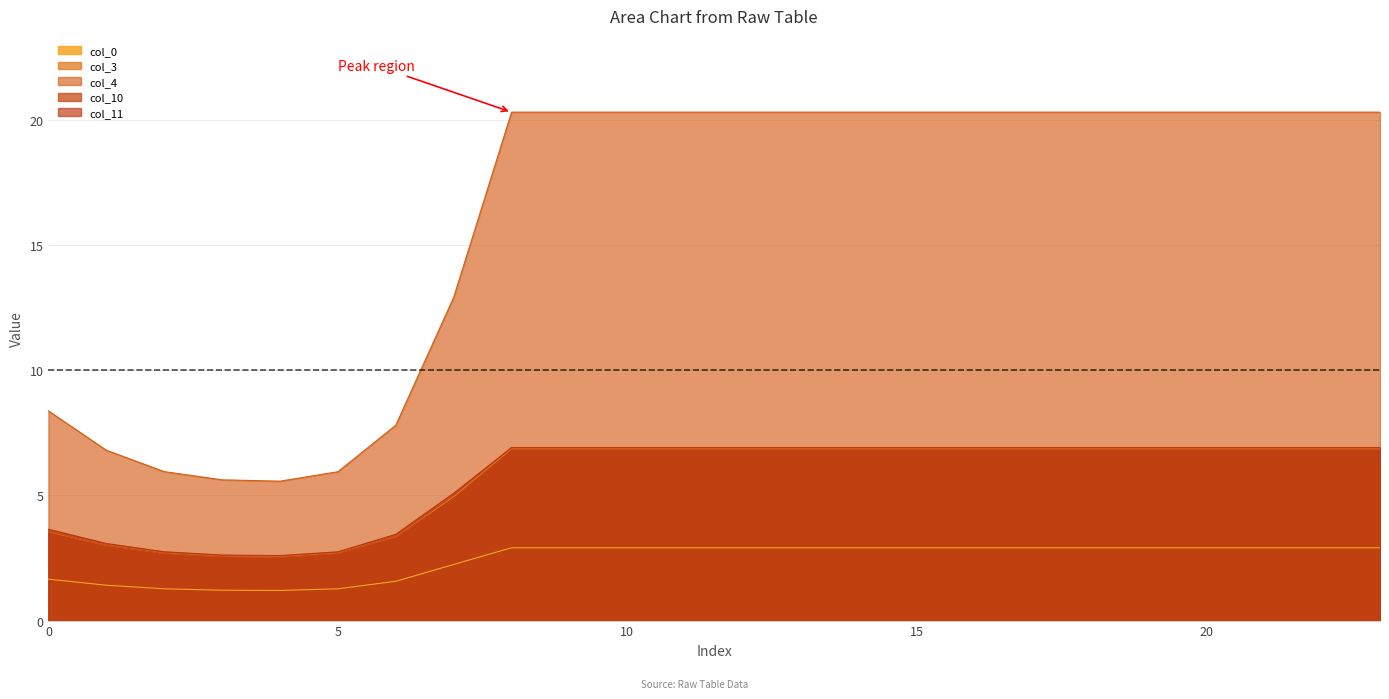

What is the spread (max minus min) of values at 16?

17.4